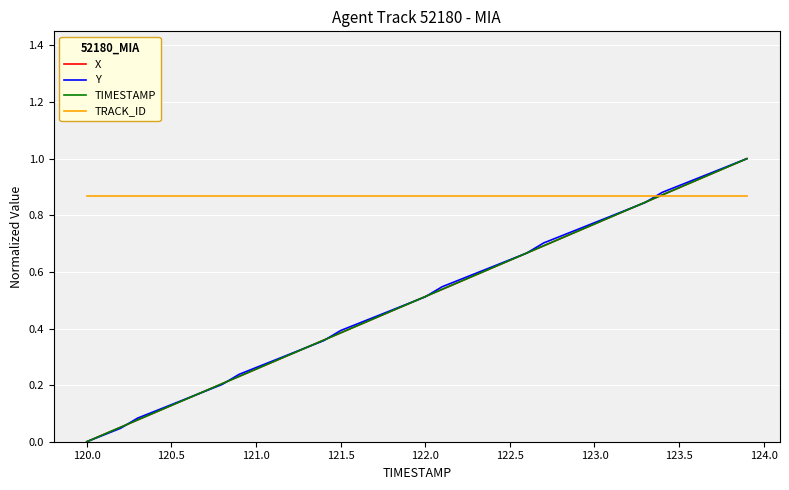

Which series has the largest total across all categories?

TRACK_ID